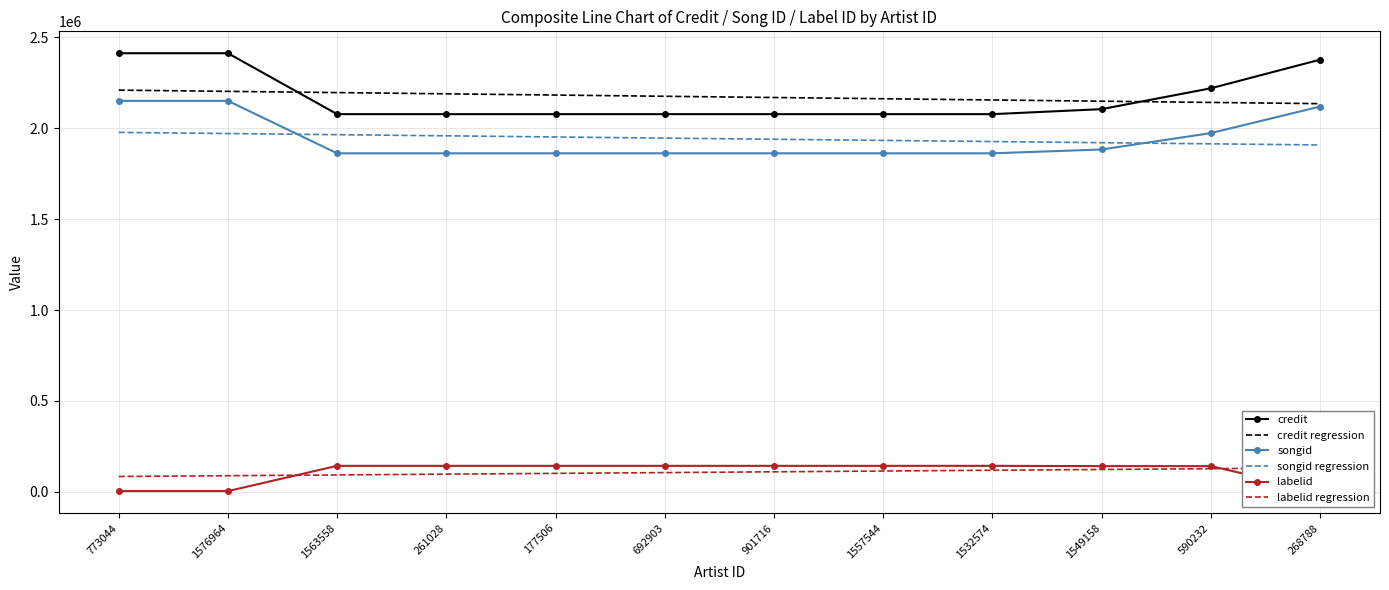

Which label corresponds to the smallest value in the chart?

773044